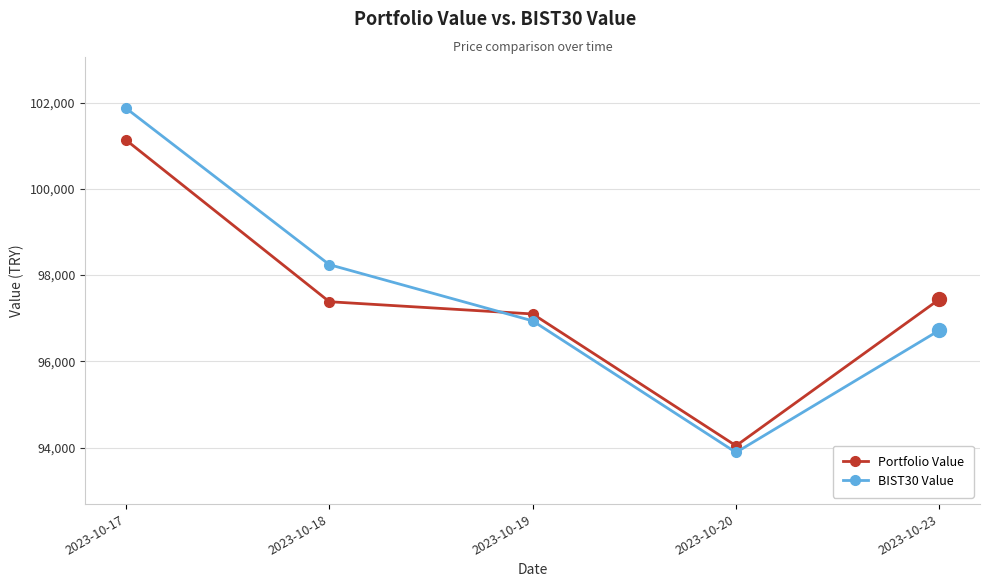

True or false: Portfolio Value has a value of 97383.0 at 2023-10-18.

True